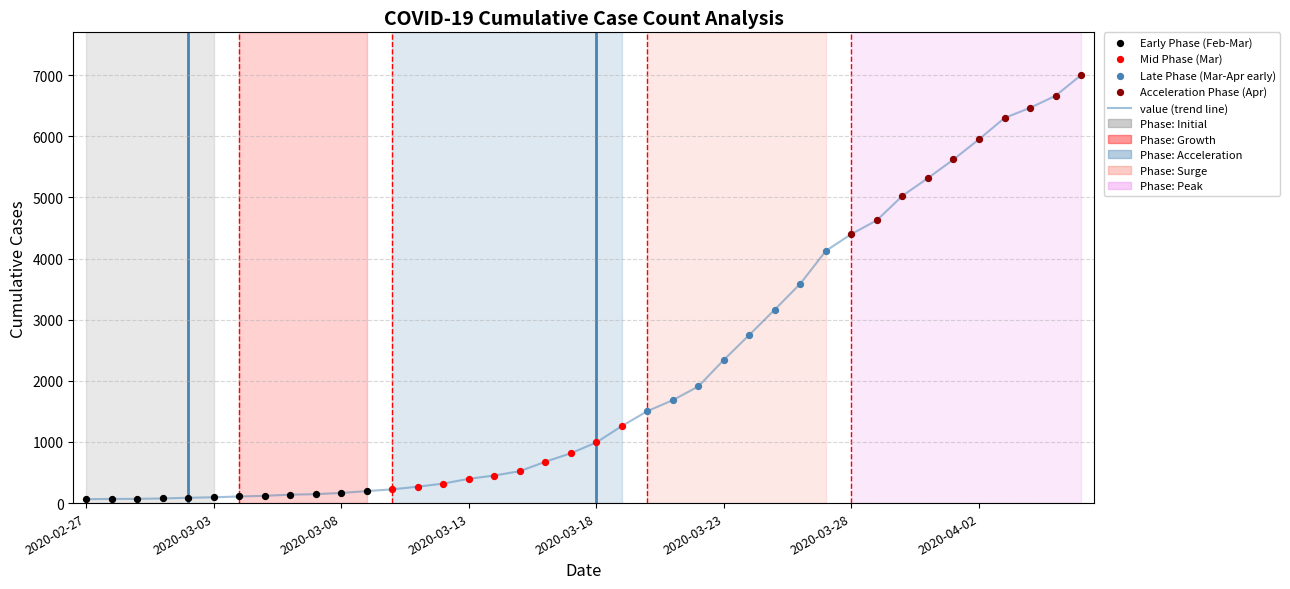

What is the greatest value displayed?

7002